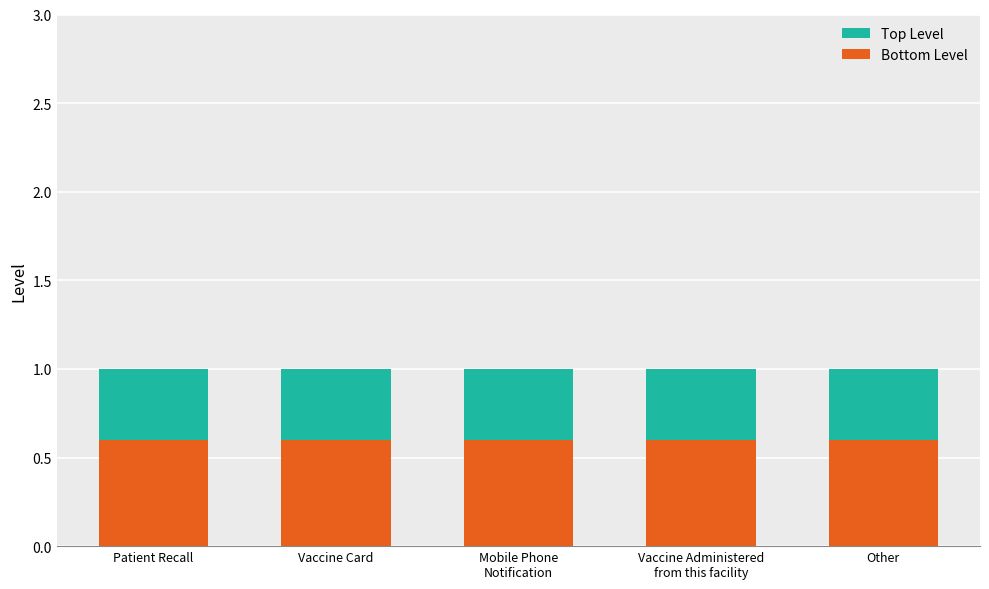

What is the total value across all series at Patient Recall?

1.0